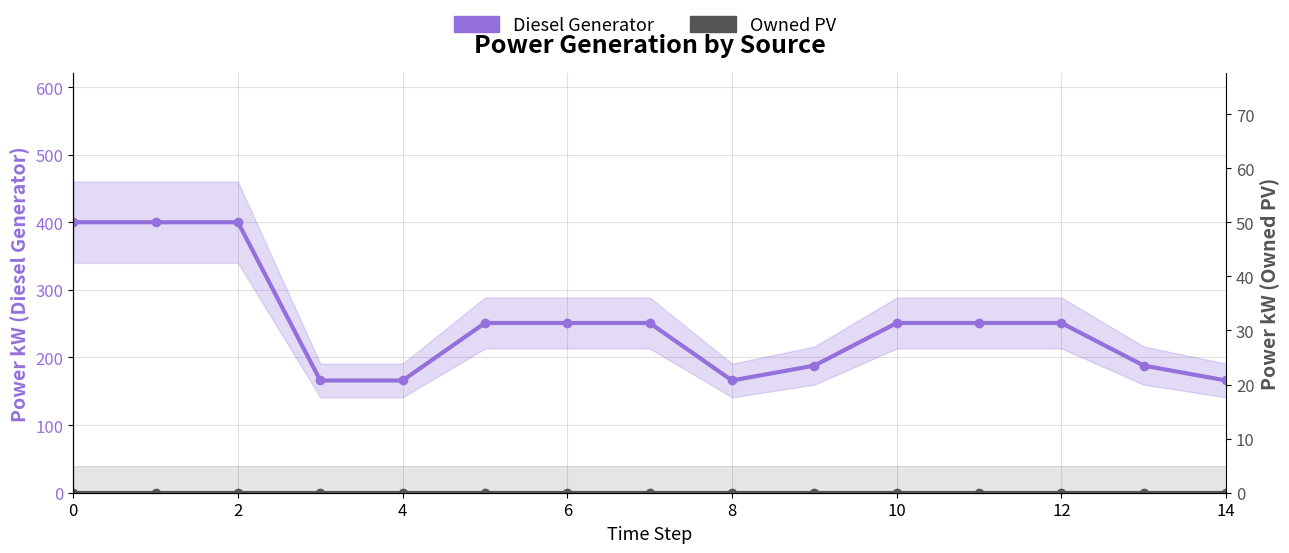

How many data points does each series have?

15